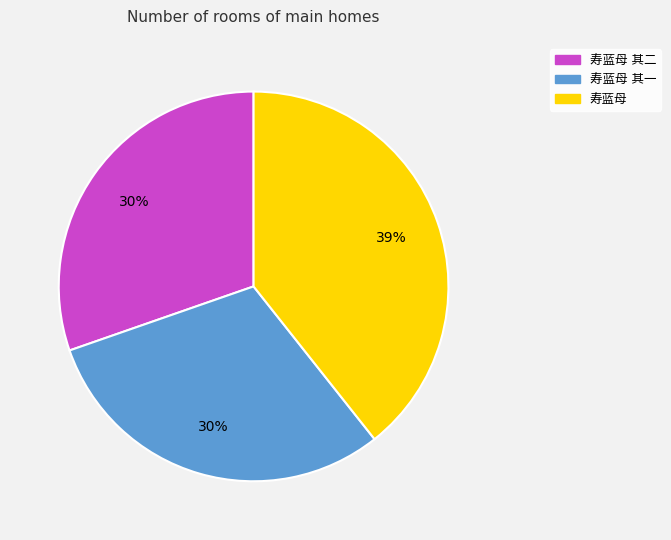

To the nearest percent, what is the difference between the largest and smallest slice percentages?

9%